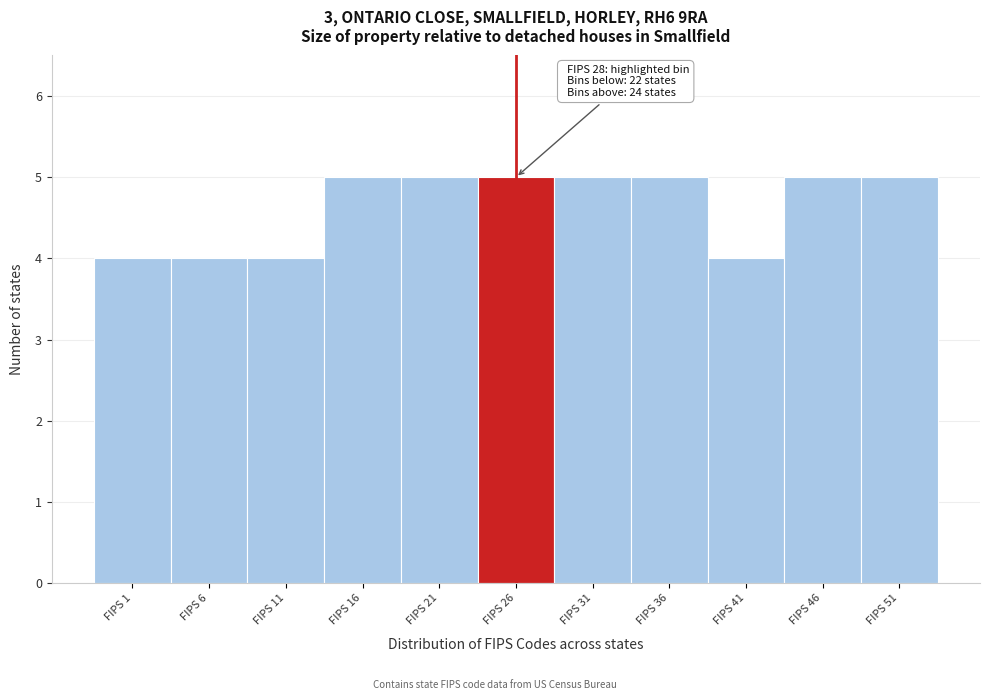

Reading left to right, list all the values displayed in this chart.

FIPS 1=4	FIPS 6=4	FIPS 11=4	FIPS 16=5	FIPS 21=5	FIPS 26=5	FIPS 31=5	FIPS 36=5	FIPS 41=4	FIPS 46=5	FIPS 51=5